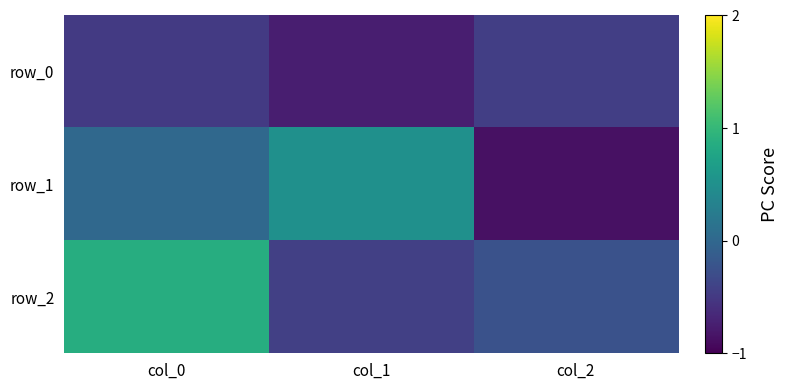

Reading left to right, extract all data points from this chart.

row_0: -0.5	-0.7	-0.4
row_1: 0.0	0.5	-0.9
row_2: 0.9	-0.4	-0.2